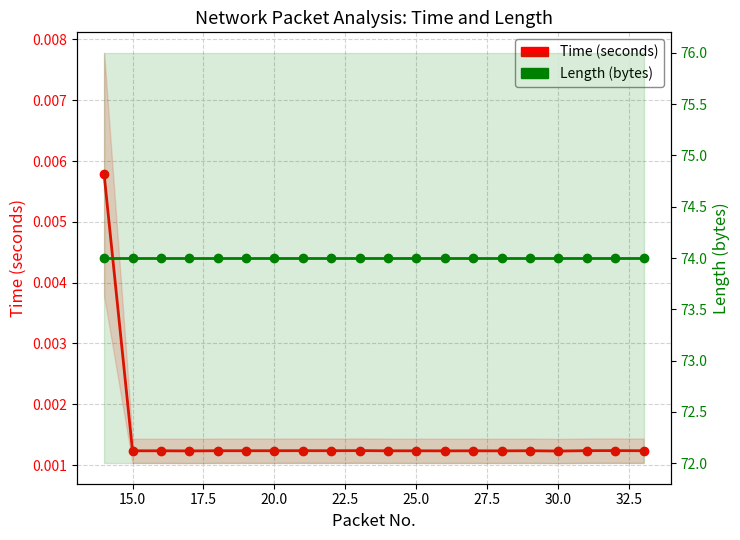

True or false: Length (bytes) has more than 2 points higher than both neighbors.

False